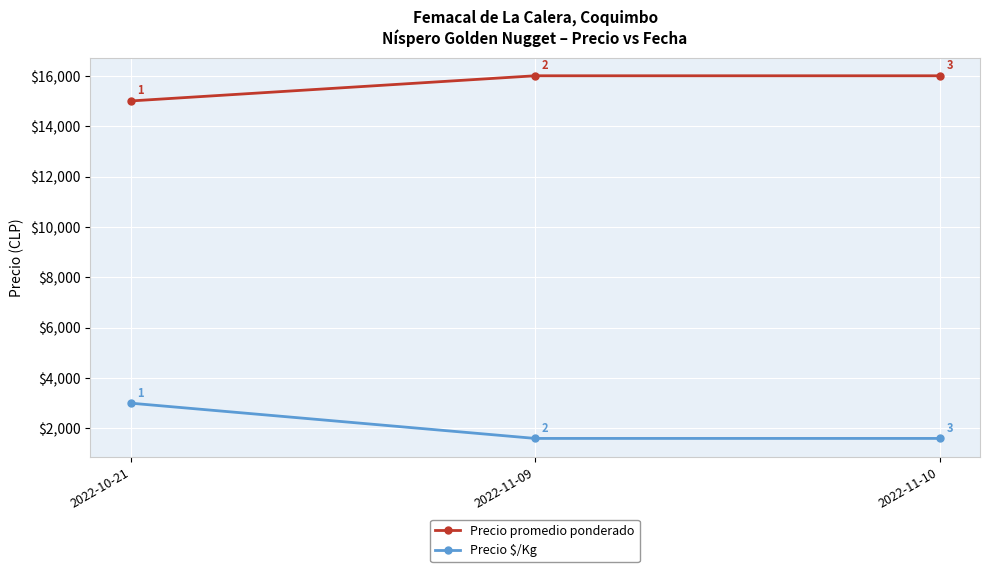

Which series has the largest range (max minus min)?

Precio $/Kg